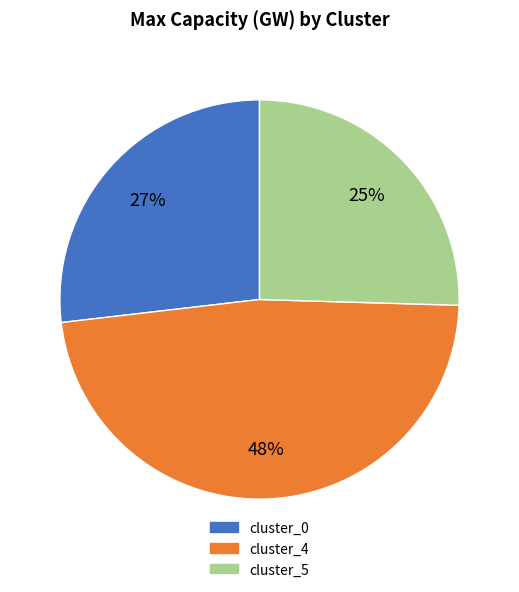

Which slice is the smallest?

cluster_5